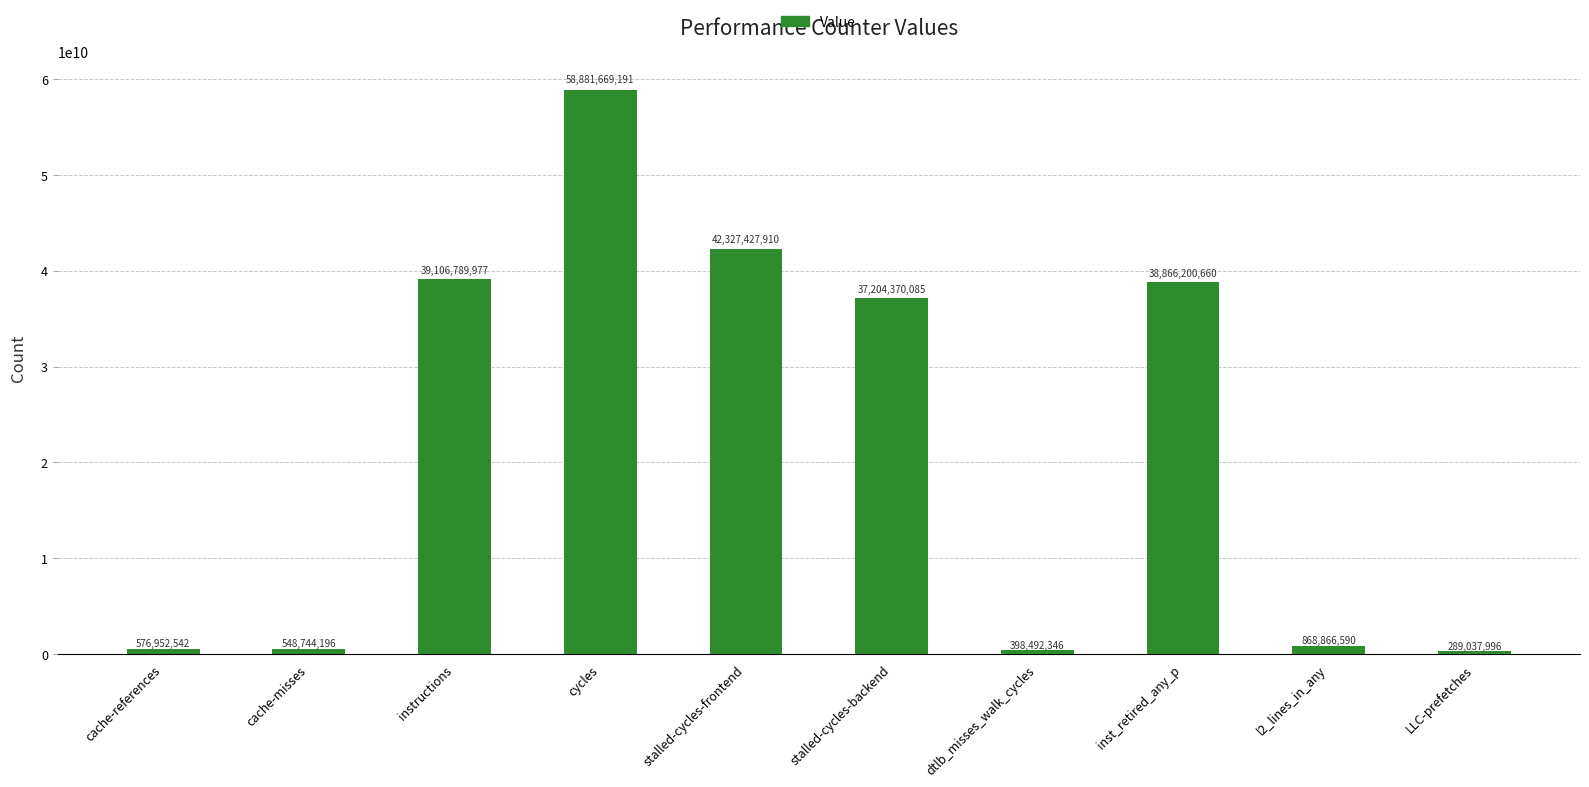

Reading left to right, list all the values displayed in this chart.

576952542	548744196	39106789977	58881669191	42327427910	37204370085	398492346	38866200660	868866590	289037996